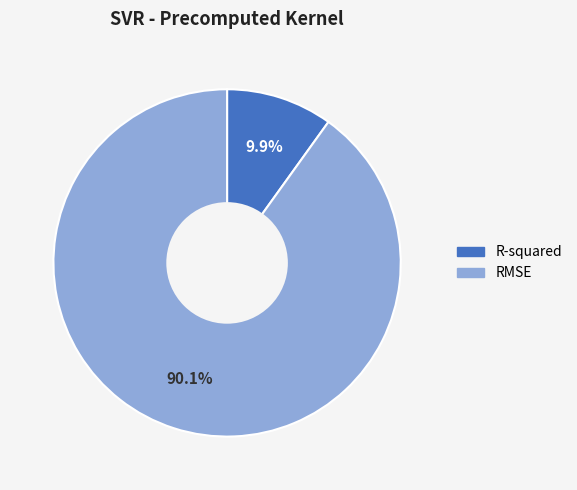

Combined, what portion of the pie is R-squared and RMSE?

100.0%